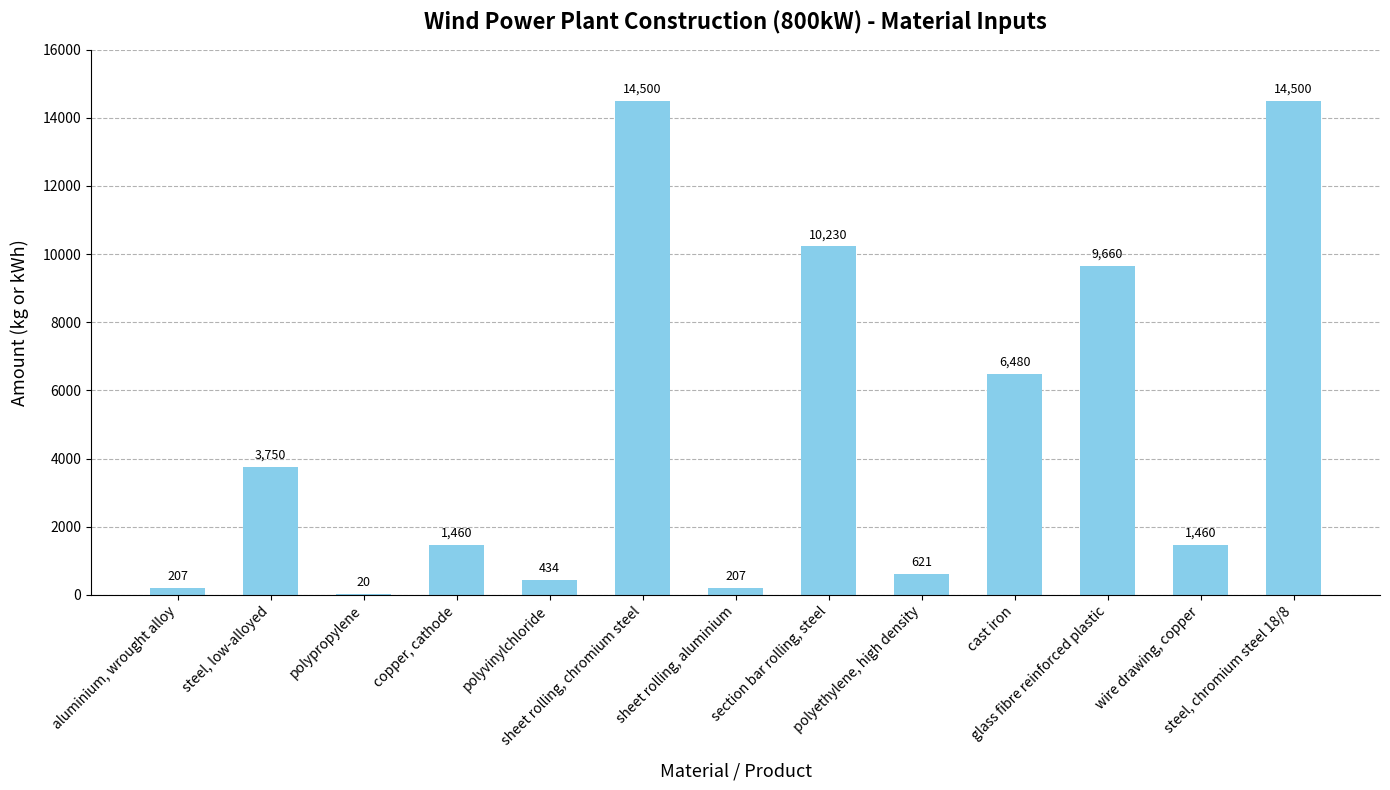

True or false: the data shows 14500 at steel, chromium steel 18/8.

True